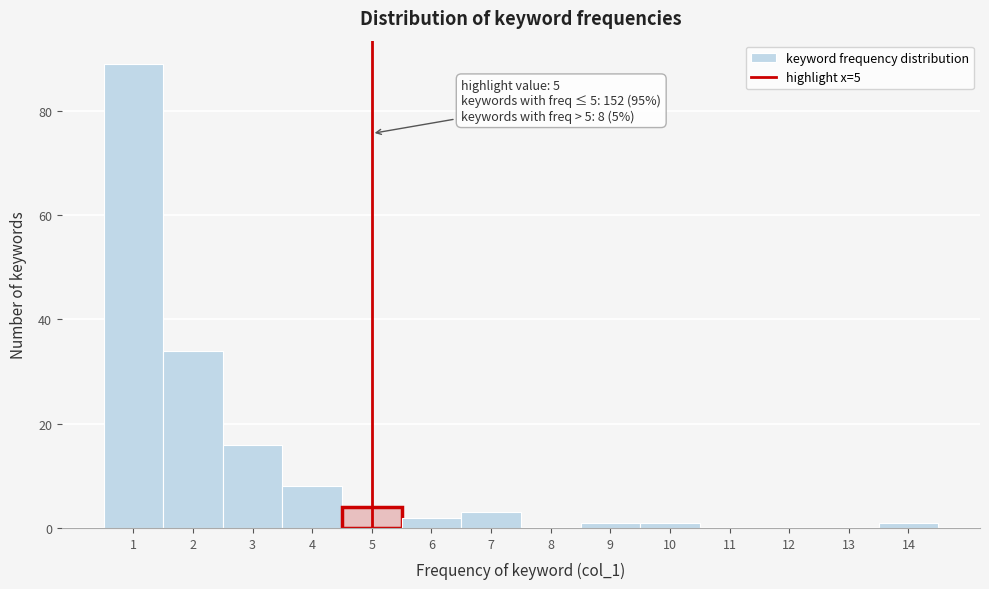

Over which range of the x-axis is the bar tallest?

0.5 to 1.5